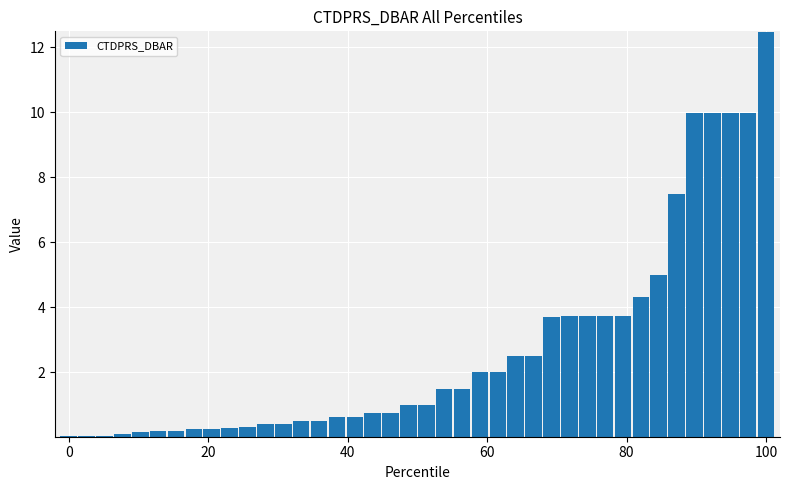

What is the greatest value displayed?

12.5